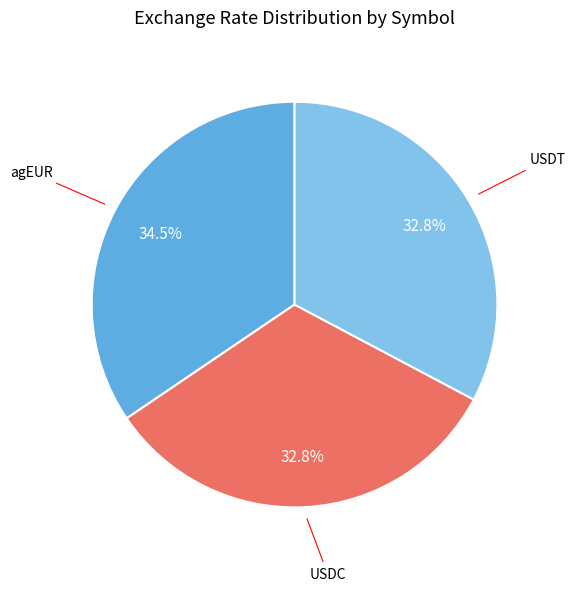

Is there any slice that represents more than half of the pie?

No